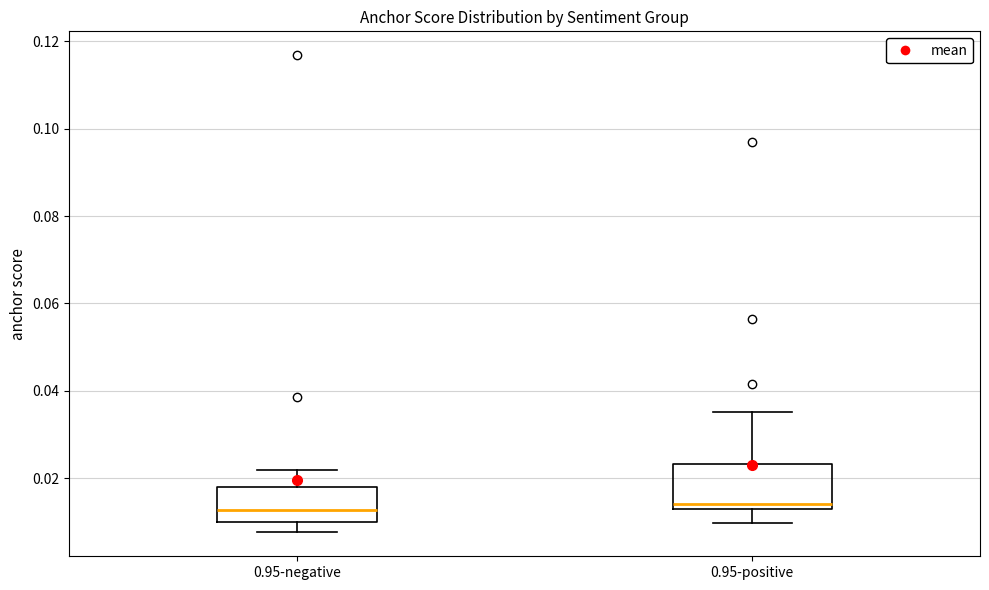

Which box is the tallest, from its lower edge to its upper edge?

0.95-positive